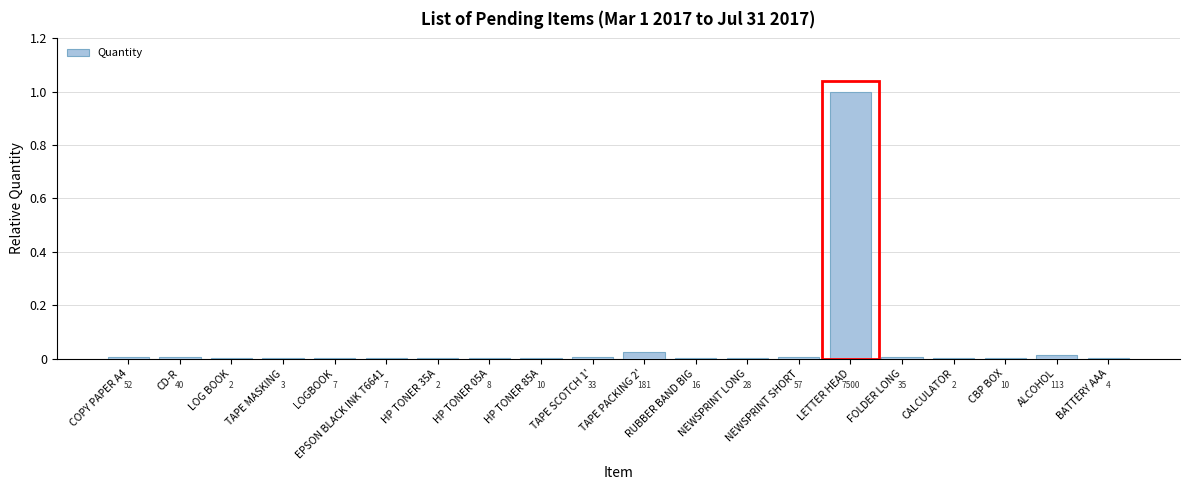

What is the greatest value displayed?

1.0